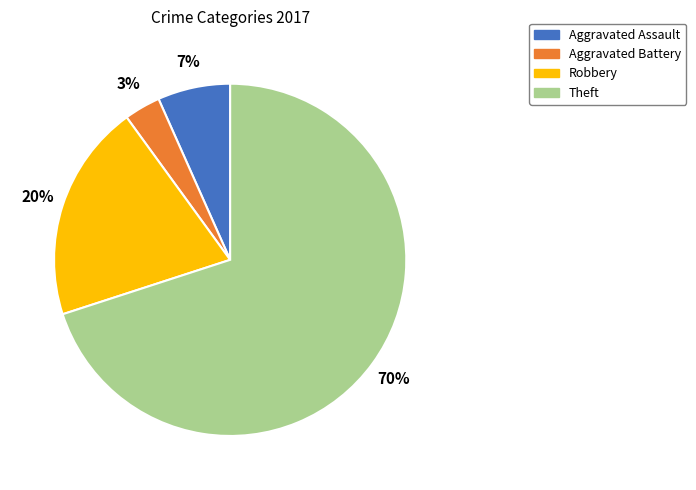

Do Robbery and Aggravated Battery together represent more than half of the pie?

No